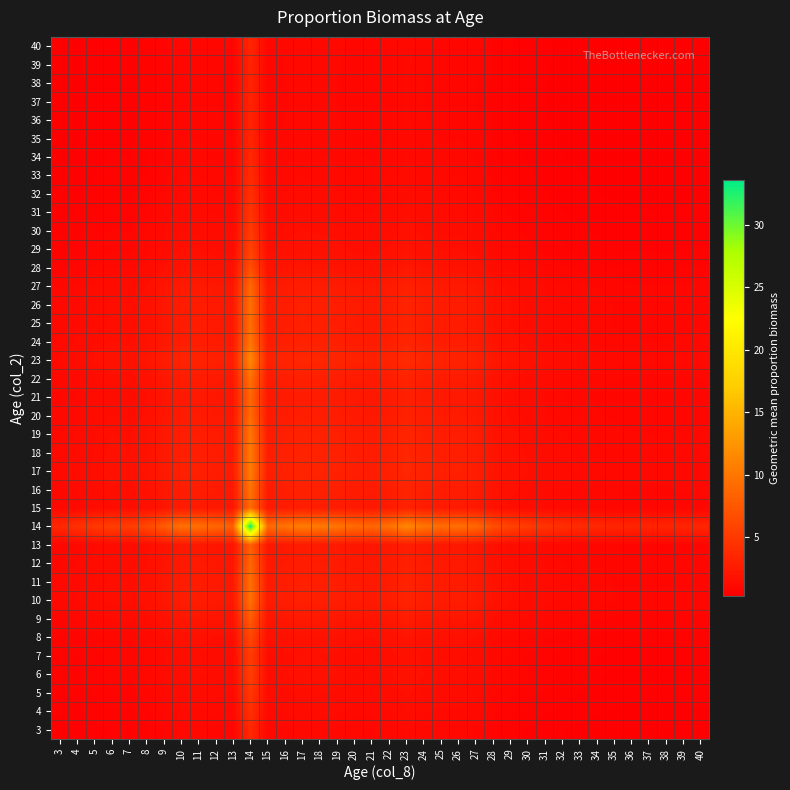

Count the number of categories in the chart.

38